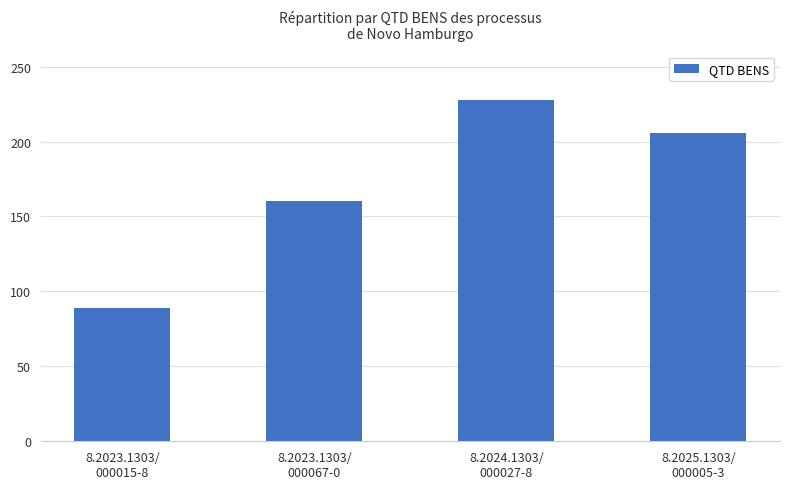

List the labels in order of value, largest first.

8.2024.1303/
000027-8, 8.2025.1303/
000005-3, 8.2023.1303/
000067-0, 8.2023.1303/
000015-8